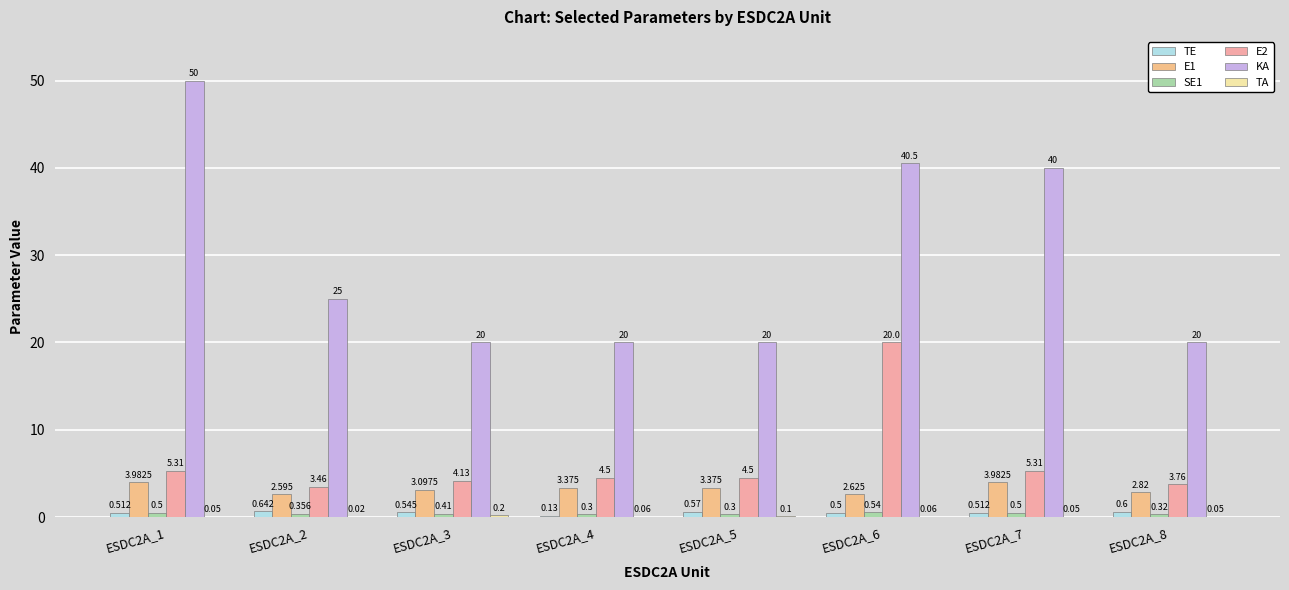

How many groups of bars are there?

8